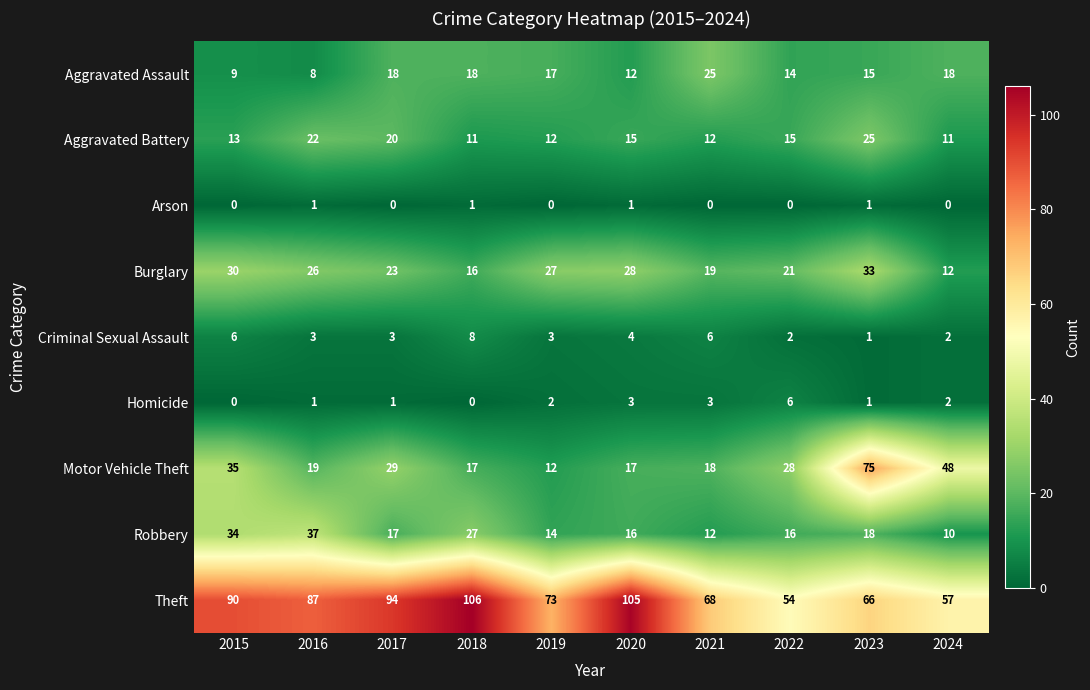

True or false: Criminal Sexual Assault has a value of 4 at 2018.

False